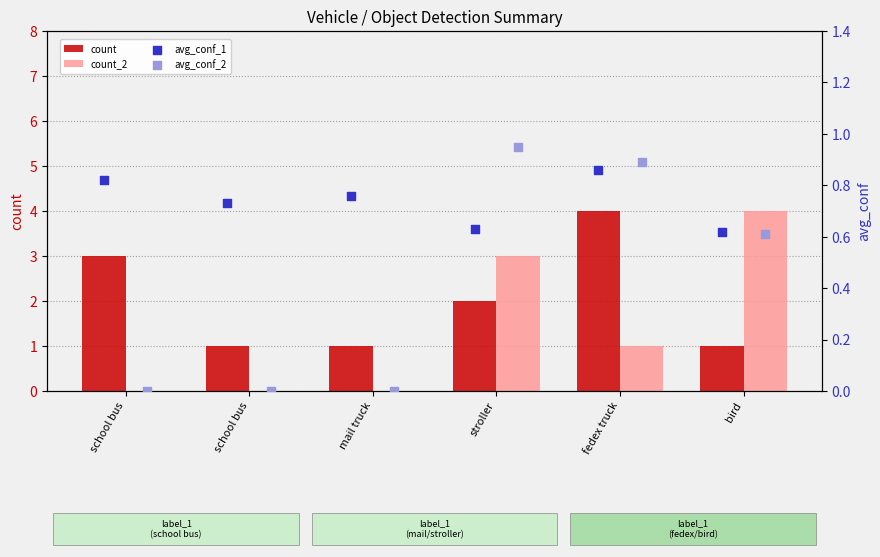

Which series contains the highest Y value?

count